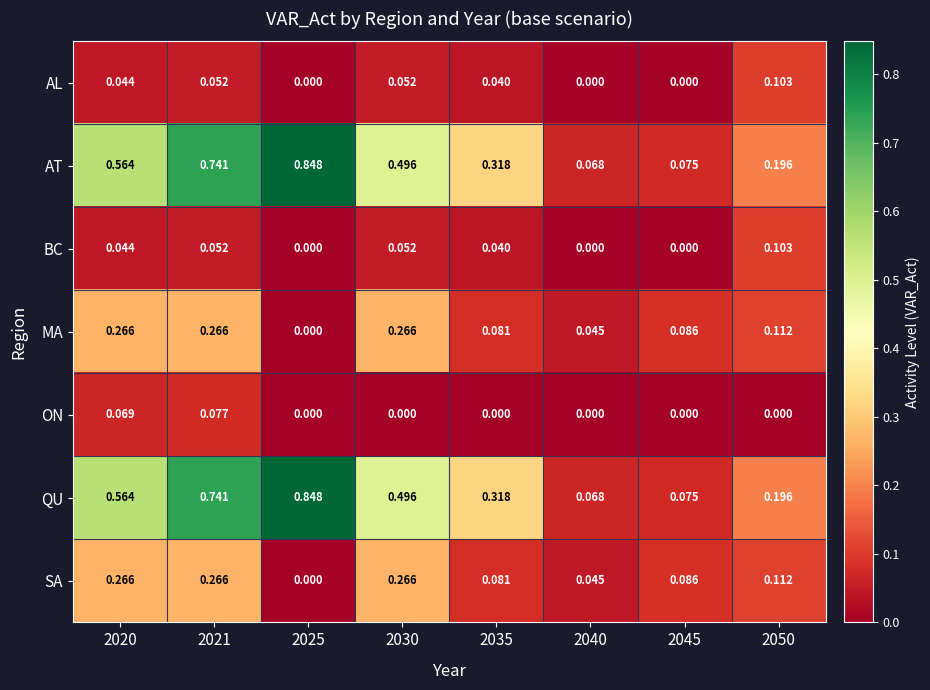

Is the value of MA at 2035 greater than the value of AL at 2030?

Yes